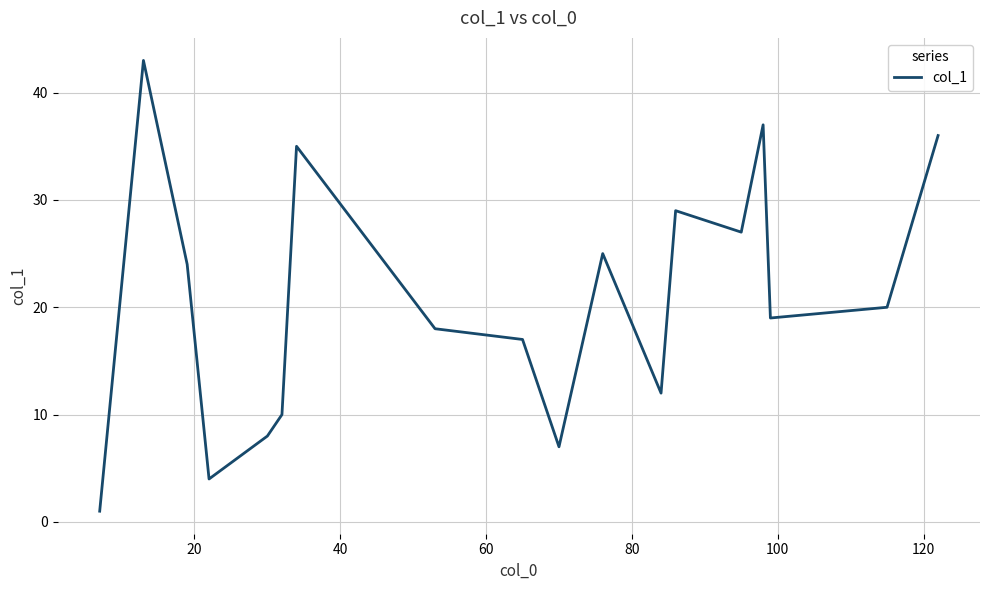

How many lines are shown in the chart?

1